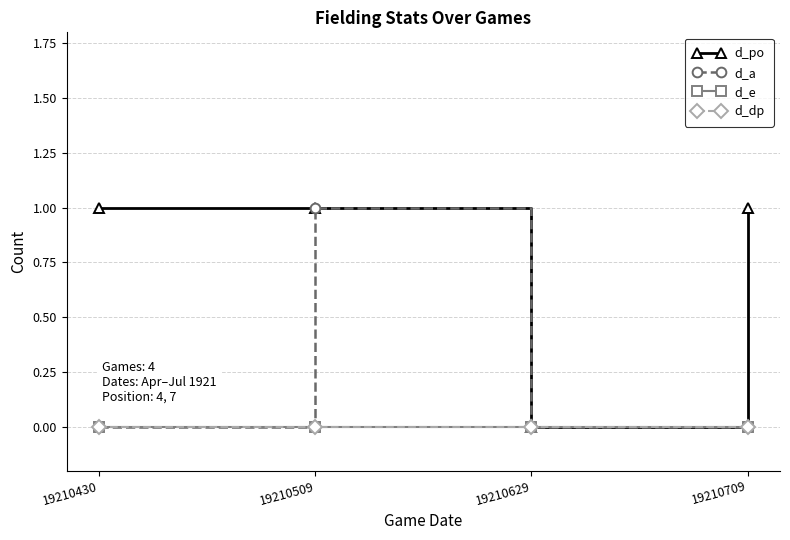

Which label corresponds to the largest value in the chart?

19210430